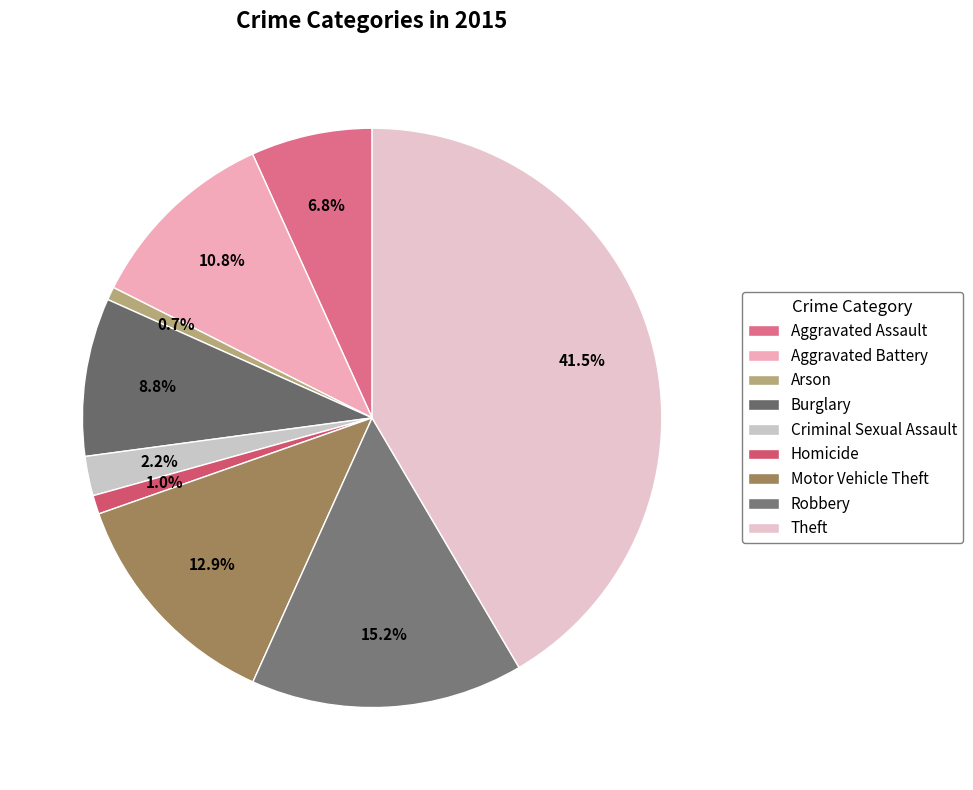

True or false: Burglary accounts for 9% of the total.

True